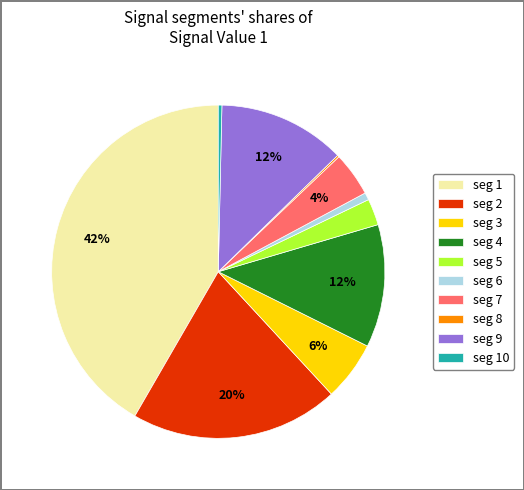

To the nearest percent, what is the average slice percentage?

10%